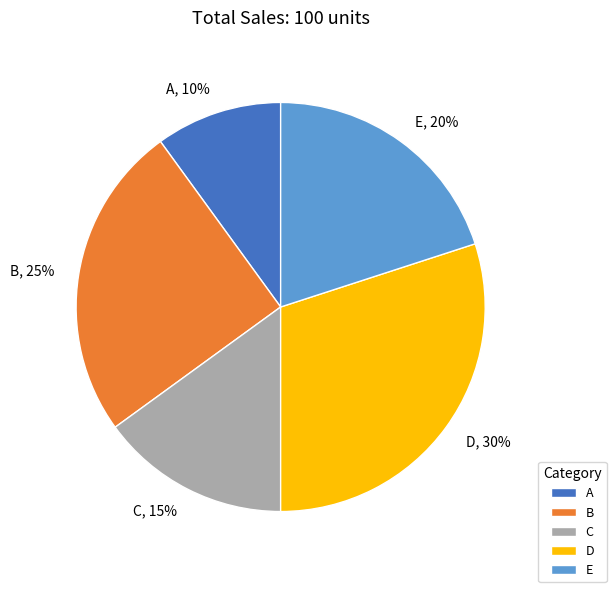

Is the sum of D and A greater than half?

No